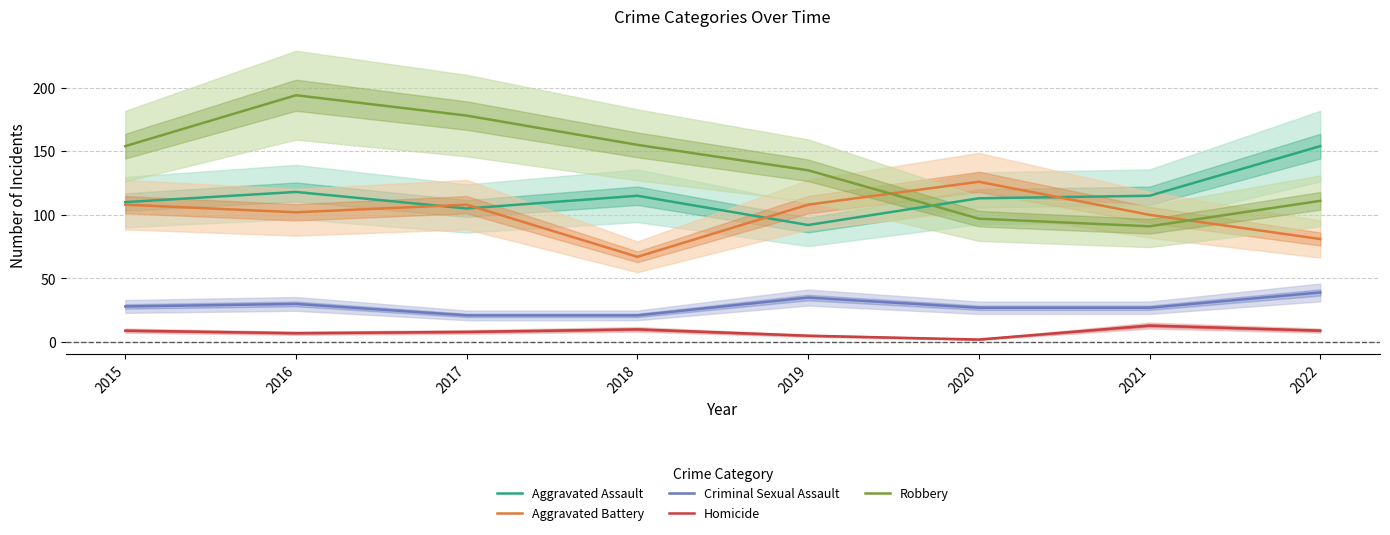

True or false: Robbery and Aggravated Assault cross at least once.

True